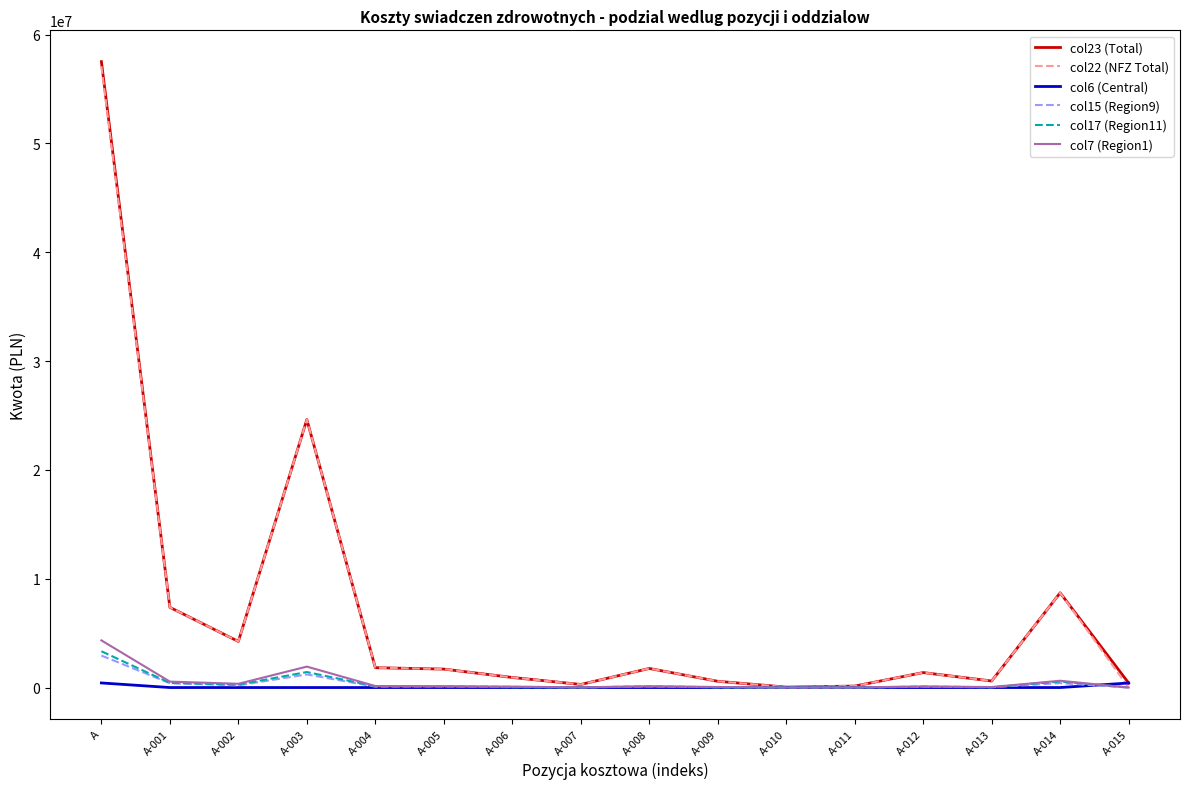

At which category is the sum across all series the highest?

A